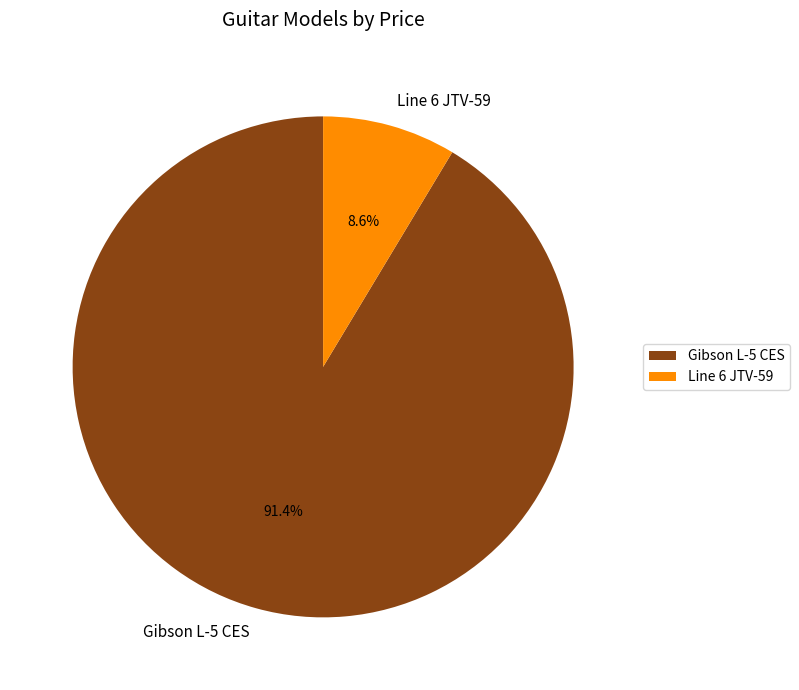

What is the majority slice?

Gibson L-5 CES